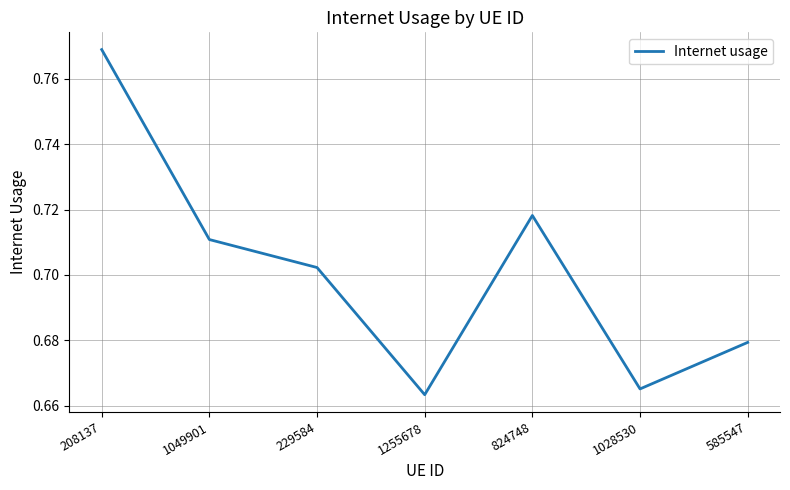

Rank the categories by value from lowest to highest.

1255678, 1028530, 585547, 229584, 1049901, 824748, 208137